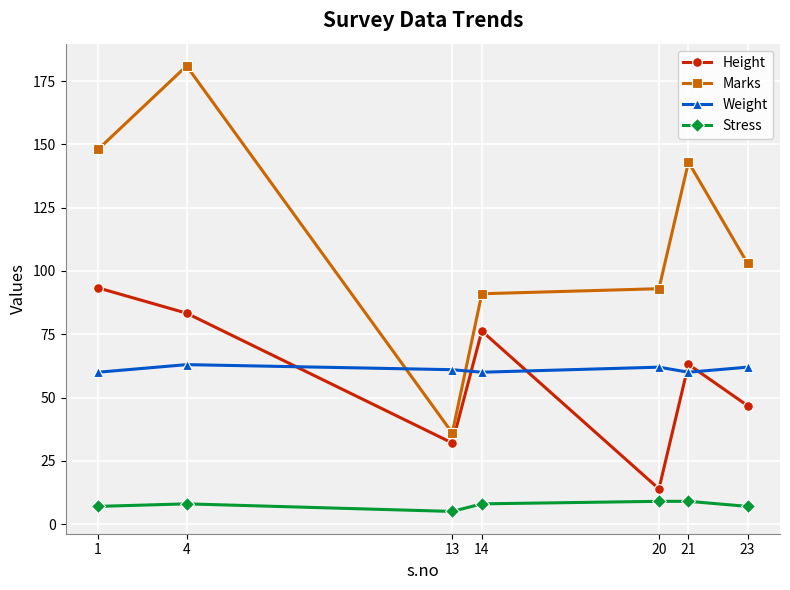

Reading left to right, list all the values displayed in this chart.

Height: 1=93.3	4=83.3	13=32.0	14=76.3	20=13.9	21=63.1	23=46.8
Marks: 1=148.0	4=181.0	13=36.0	14=91.0	20=93.0	21=143.0	23=103.0
Weight: 1=60.0	4=63.0	13=61.0	14=60.0	20=62.0	21=60.0	23=62.0
Stress: 1=7.0	4=8.0	13=5.0	14=8.0	20=9.0	21=9.0	23=7.0